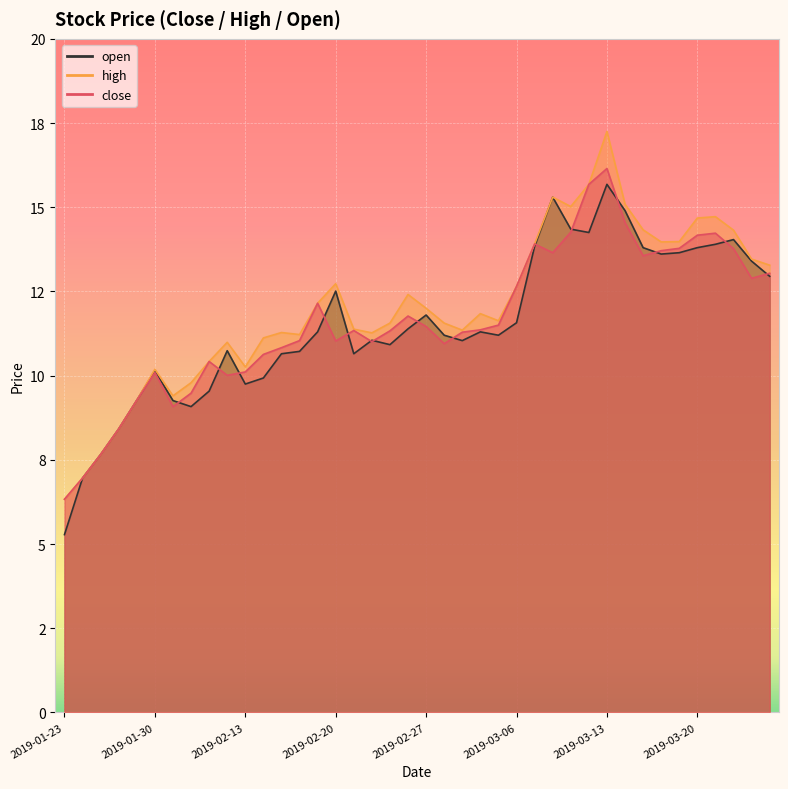

Reading left to right, list all the values displayed in this chart.

close: 6.3	7.0	7.7	8.4	9.3	10.1	9.1	9.5	10.4	10.0	10.1	10.6	10.8	11.0	12.2	11.0	11.3	11.0	11.3	11.8	11.5	10.9	11.3	11.4	11.5	12.7	13.9	13.7	14.3	15.7	16.1	14.5	13.6	13.7	13.8	14.2	14.2	13.8	12.9	13.0
high: 6.3	7.0	7.7	8.4	9.3	10.2	9.4	9.8	10.4	11.0	10.3	11.1	11.3	11.2	12.2	12.7	11.4	11.3	11.6	12.4	12.0	11.6	11.3	11.8	11.6	12.7	13.9	15.3	15.0	15.7	17.2	15.1	14.3	14.0	14.0	14.7	14.7	14.3	13.5	13.3
open: 5.3	7.0	7.7	8.4	9.3	10.1	9.3	9.1	9.5	10.7	9.8	9.9	10.7	10.7	11.3	12.5	10.7	11.1	10.9	11.4	11.8	11.2	11.0	11.3	11.2	11.6	13.8	15.3	14.3	14.2	15.7	14.9	13.8	13.6	13.7	13.8	13.9	14.0	13.4	12.9